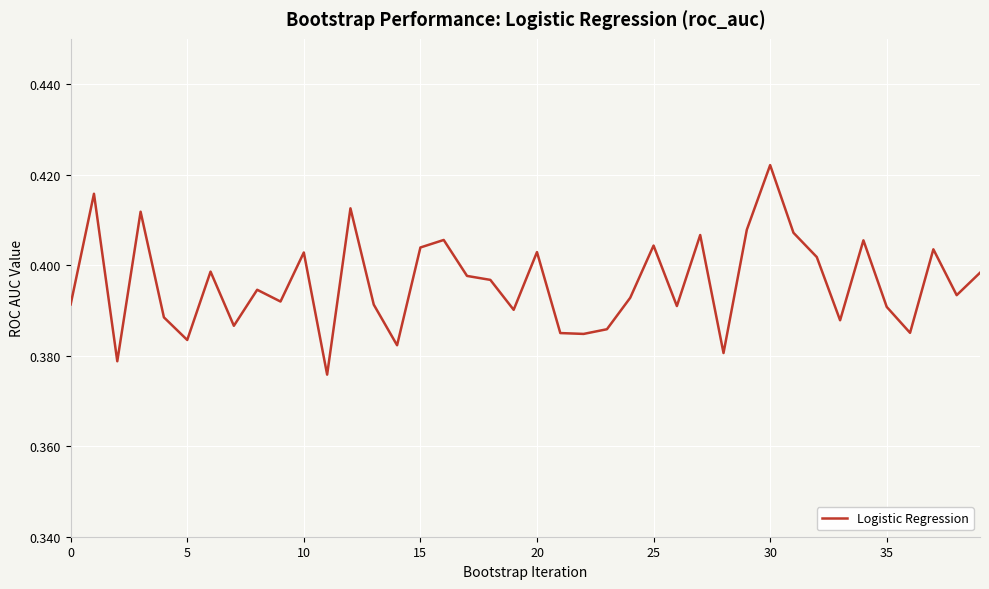

How many values are between 0 and 1?

40